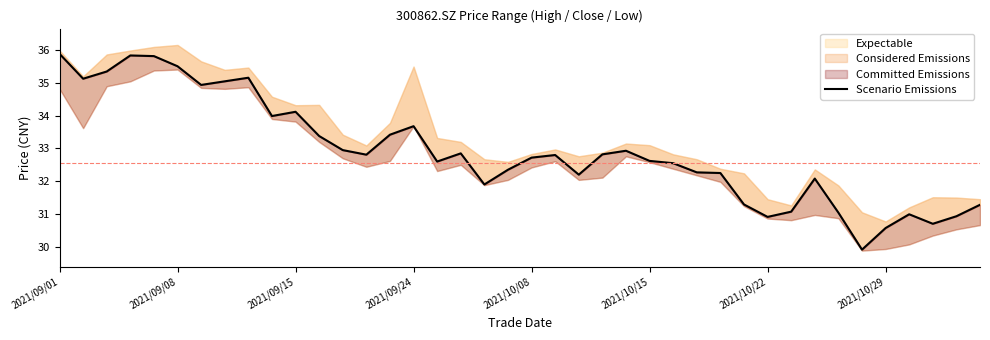

What is the smallest value displayed?

29.9